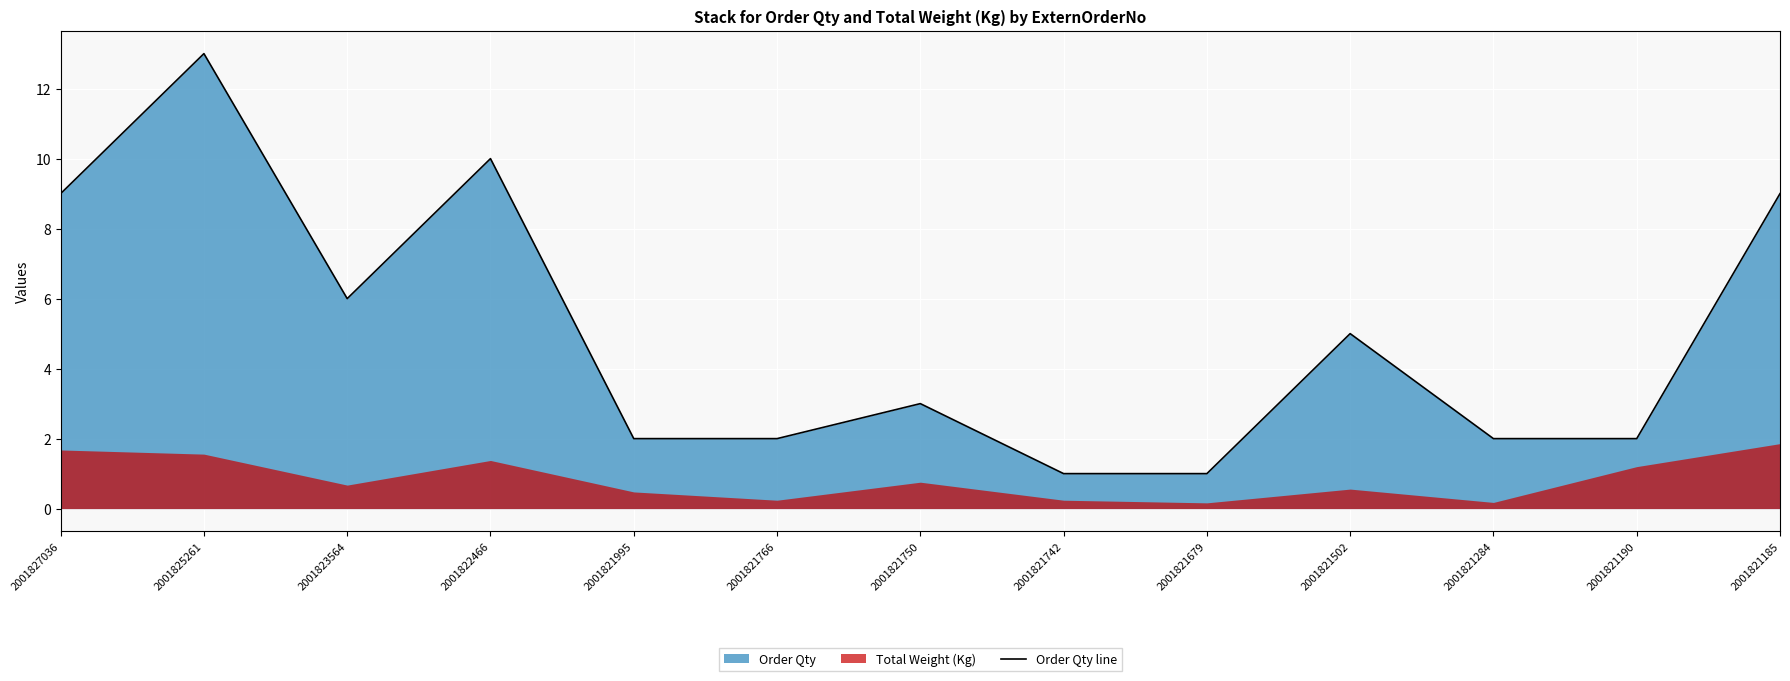

How many data points are above 3?

6